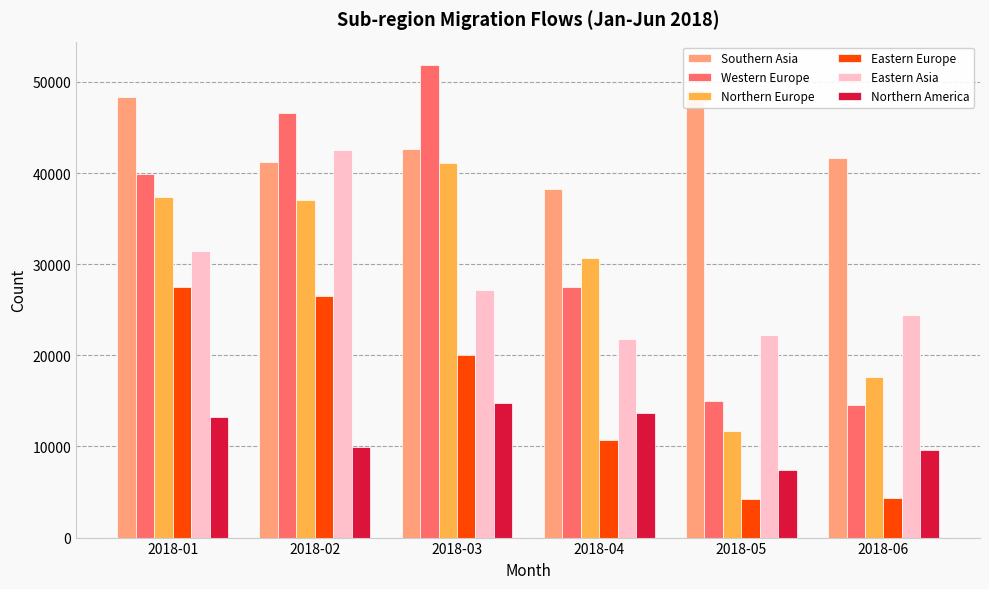

What is the value of the Eastern Europe bar at the 1st from the left?

27484